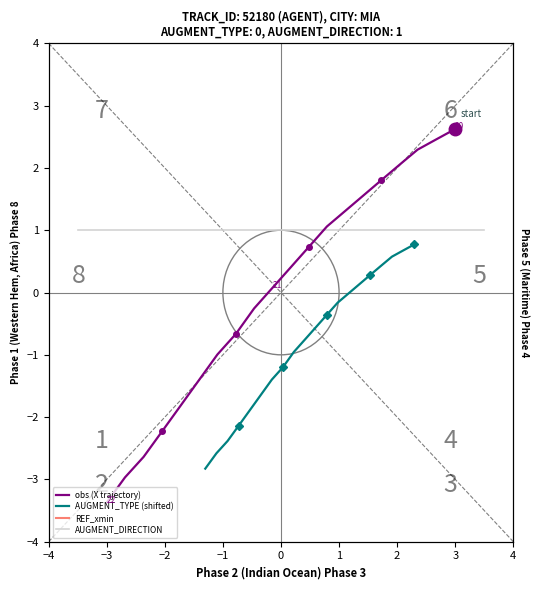

What is the spread (max minus min) of values at −1?

2.4